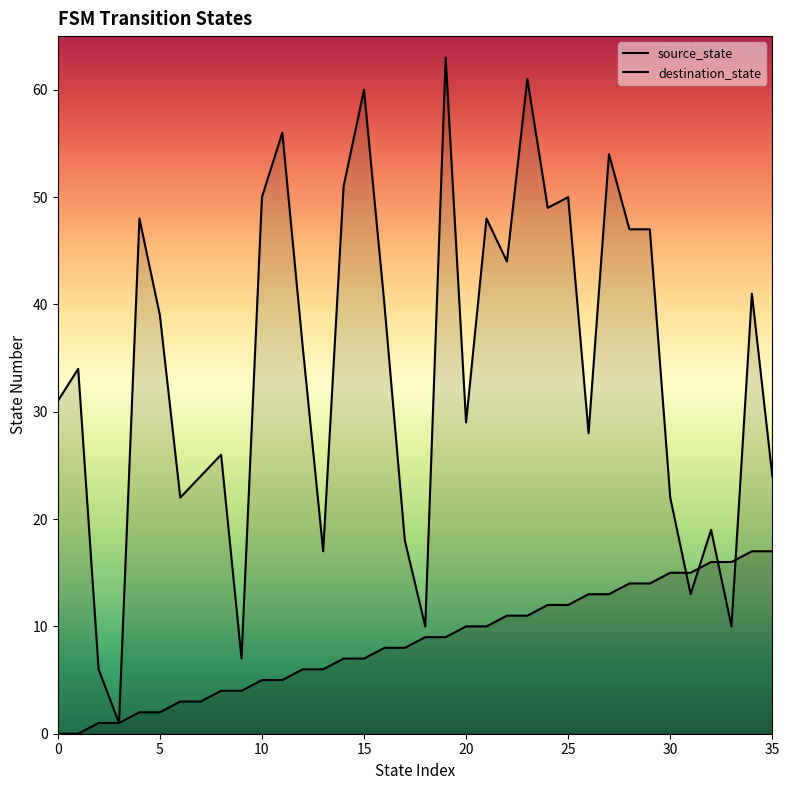

How many lines are shown in the chart?

2